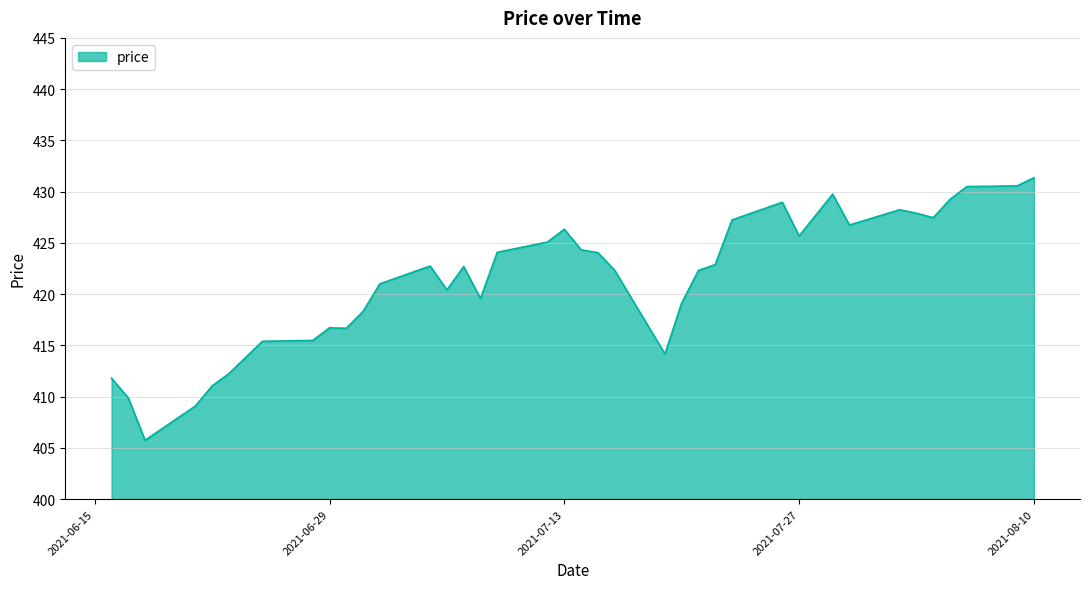

What is the greatest value displayed?

431.4